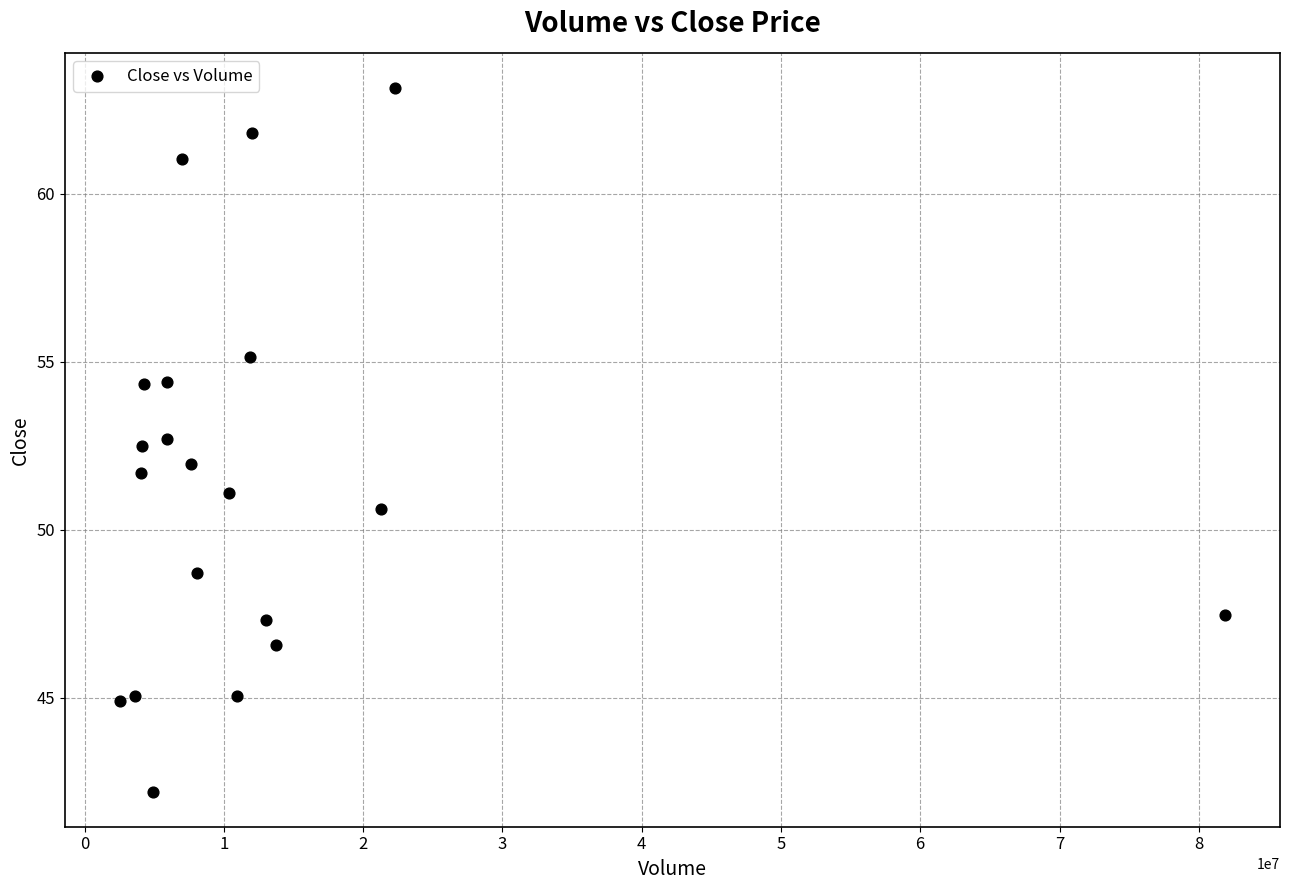

What is the range of Y values (max minus min)?

21.0